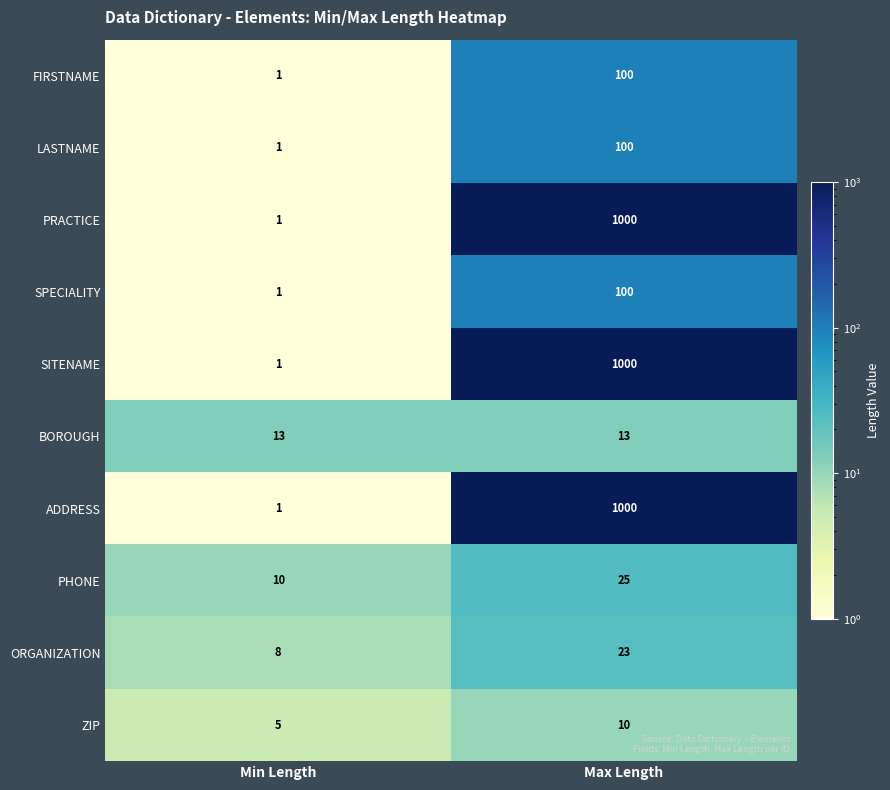

What is the difference between the highest and lowest values at Max Length?

990